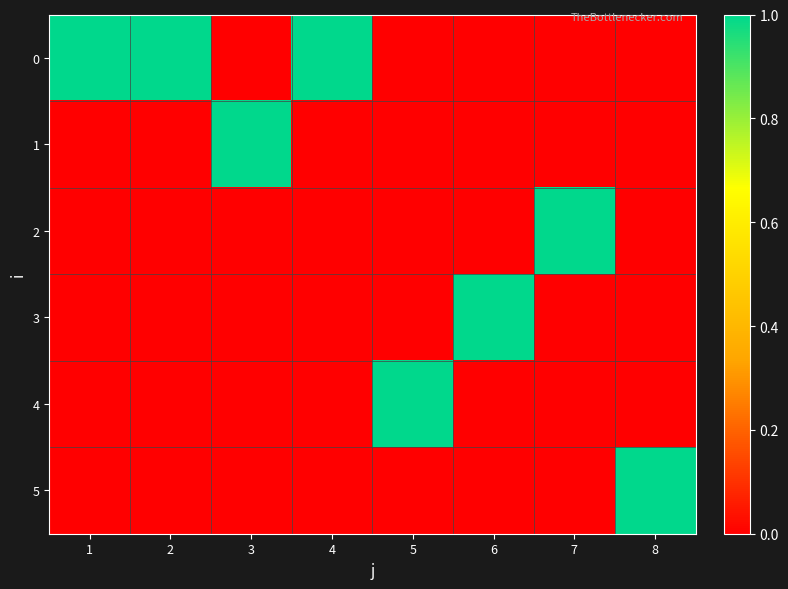

At how many categories does at least one series exceed 0?

8